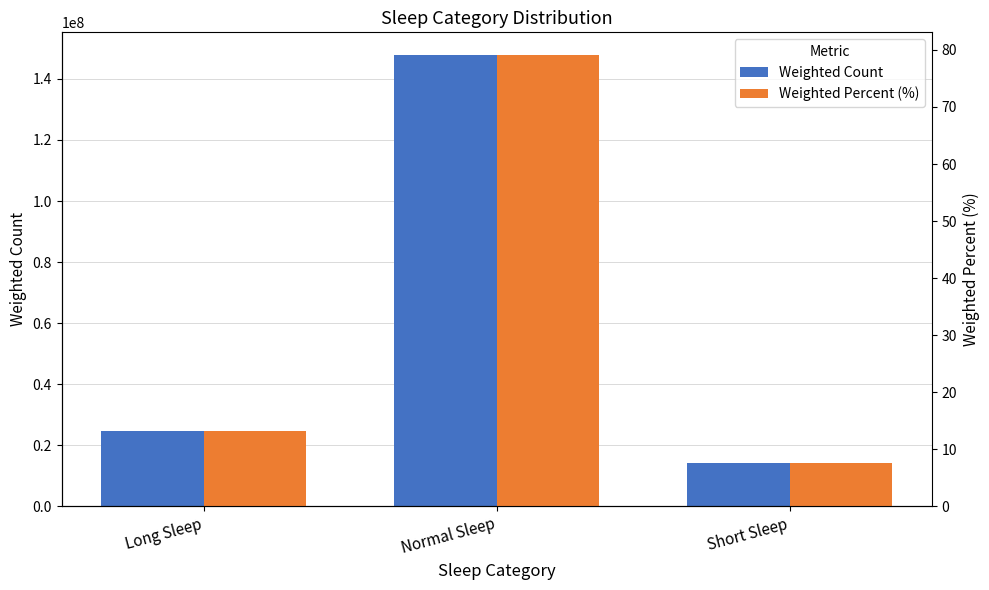

How many data points in Weighted Percent (%) are less than 13?

1